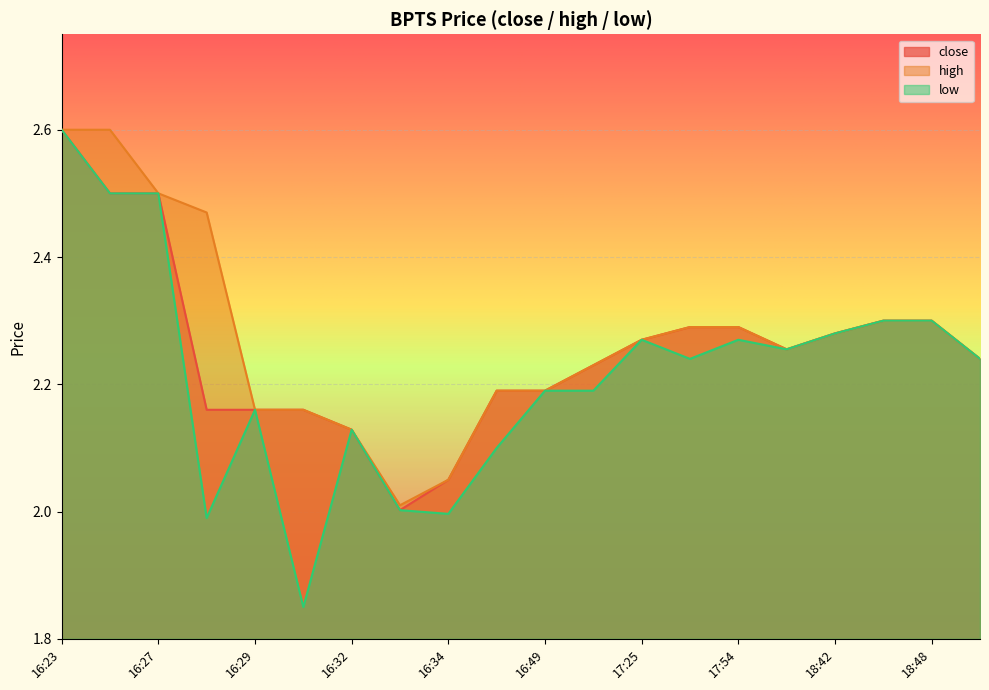

What is the label of the 10th point from the left?

16:46